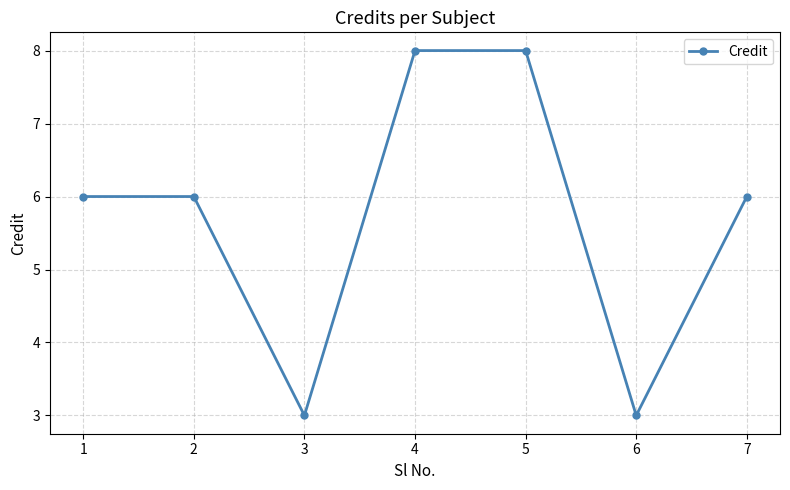

How many distinct data groups are displayed?

1